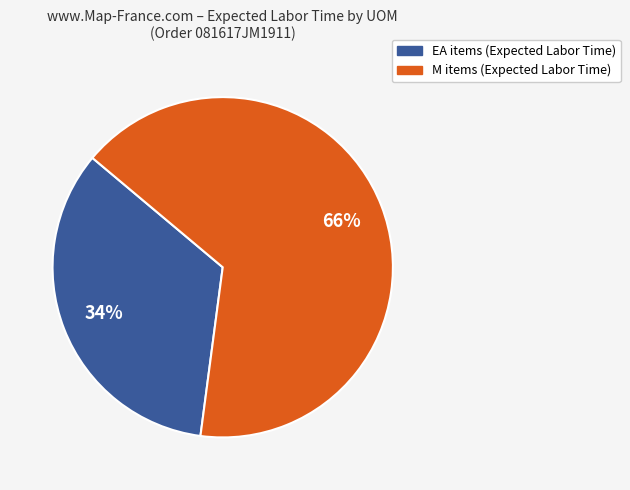

Which slice is the largest?

M